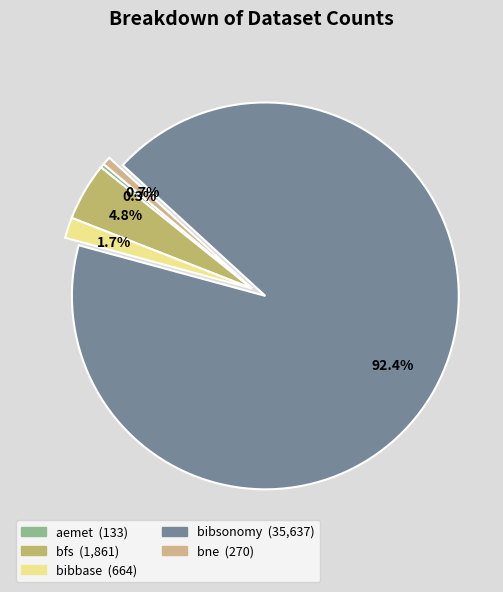

Which slice is the largest?

bibsonomy